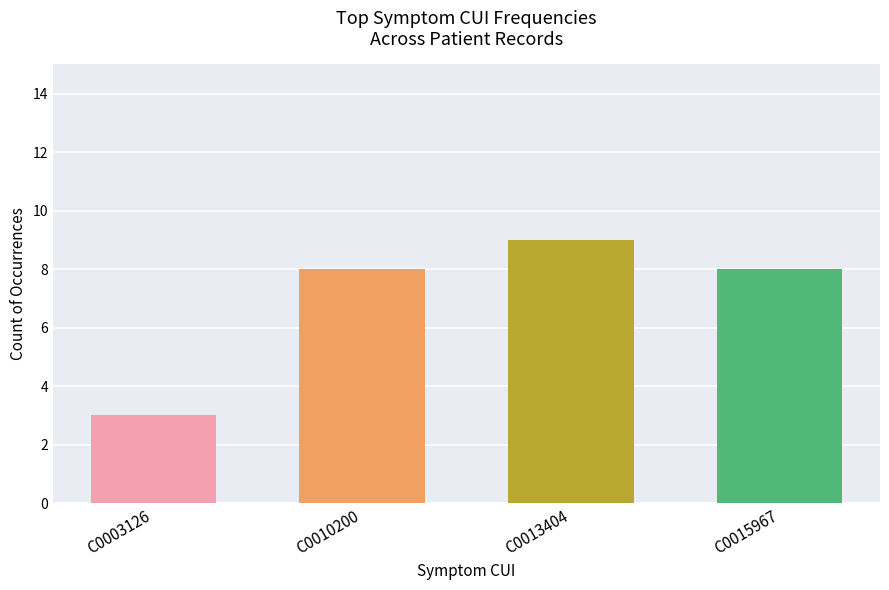

Is it true that the value at C0003126 is 1?

False